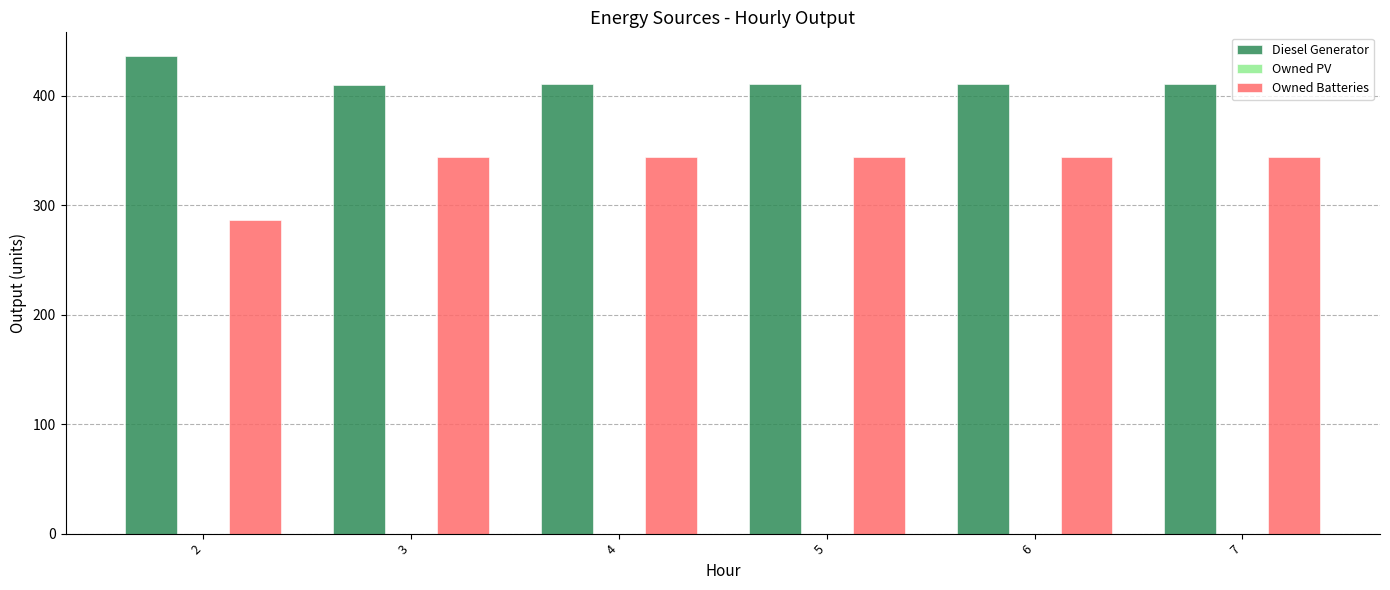

Rank the series at 2 from lowest to highest value.

Owned Batteries, Diesel Generator